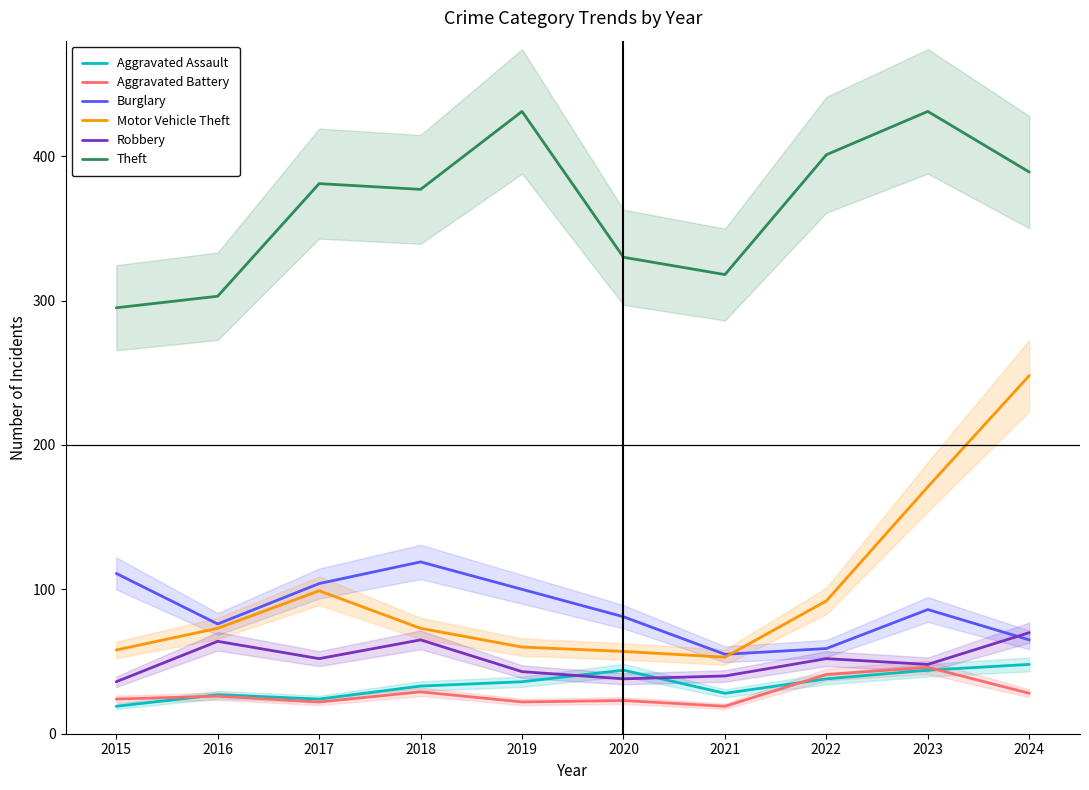

Rank the categories by Burglary value from highest to lowest.

2018, 2015, 2017, 2019, 2023, 2020, 2016, 2024, 2022, 2021